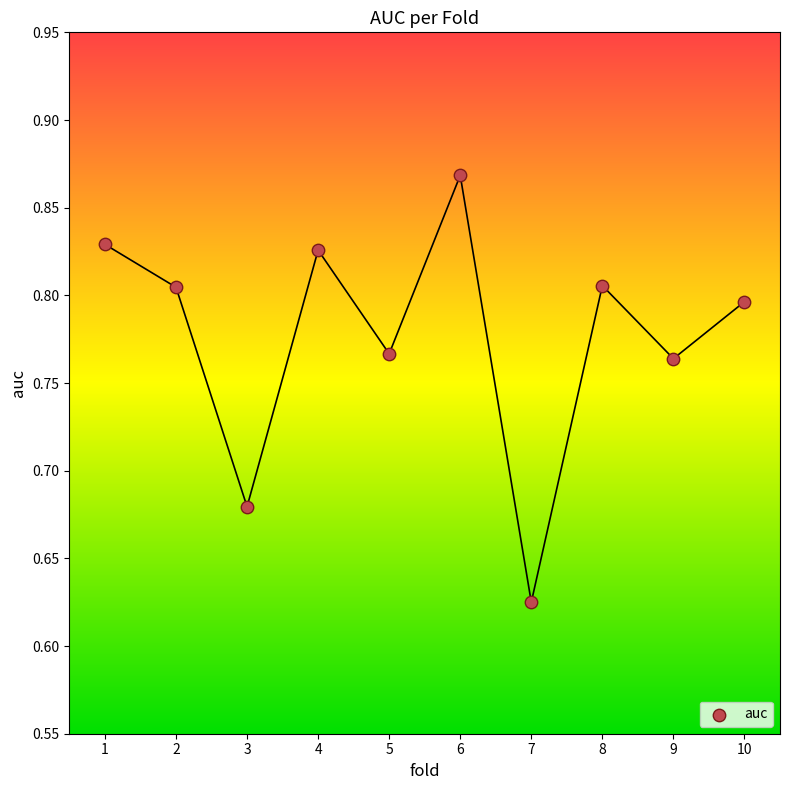

What is the range of X values (max minus min)?

9.0